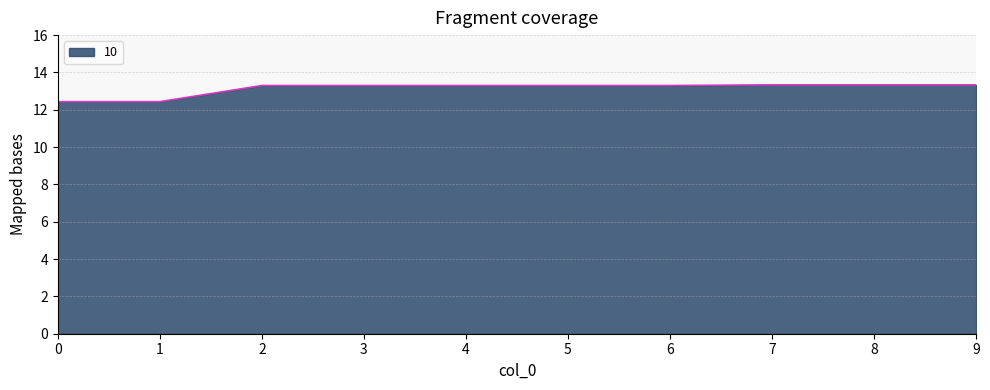

How many values are between 13 and 14?

8